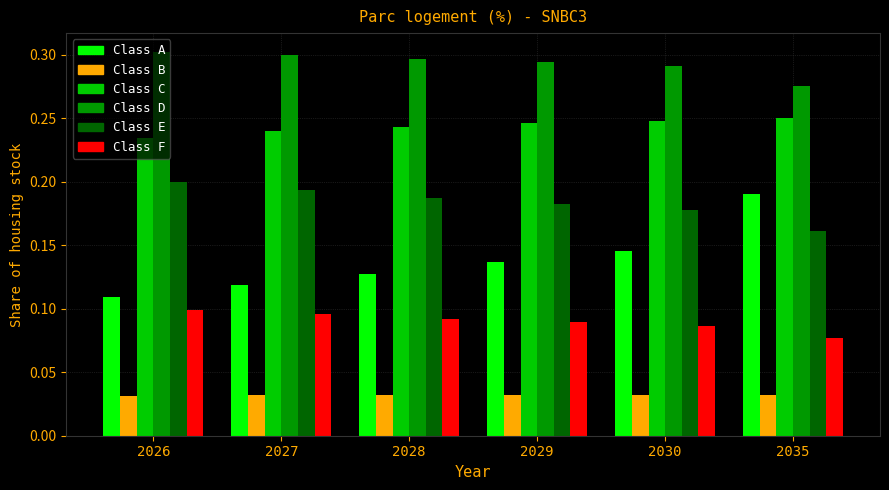

At 2035, list the series in order from largest to smallest.

Class D, Class C, Class A, Class E, Class F, Class B